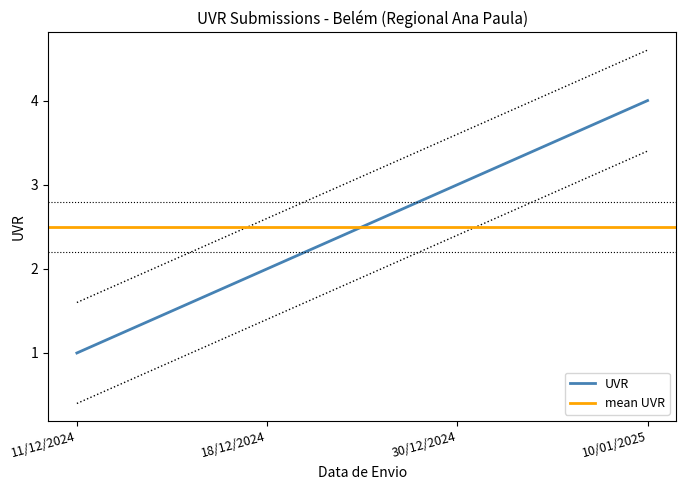

What is the change in value from 30/12/2024 to 10/01/2025?

+1.0